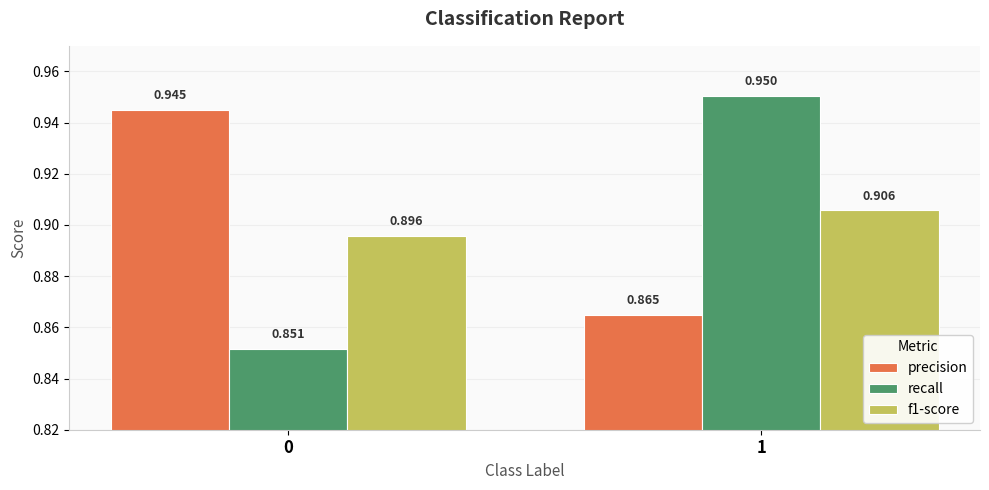

The value of f1-score at 0 is 0.9. True or false?

True